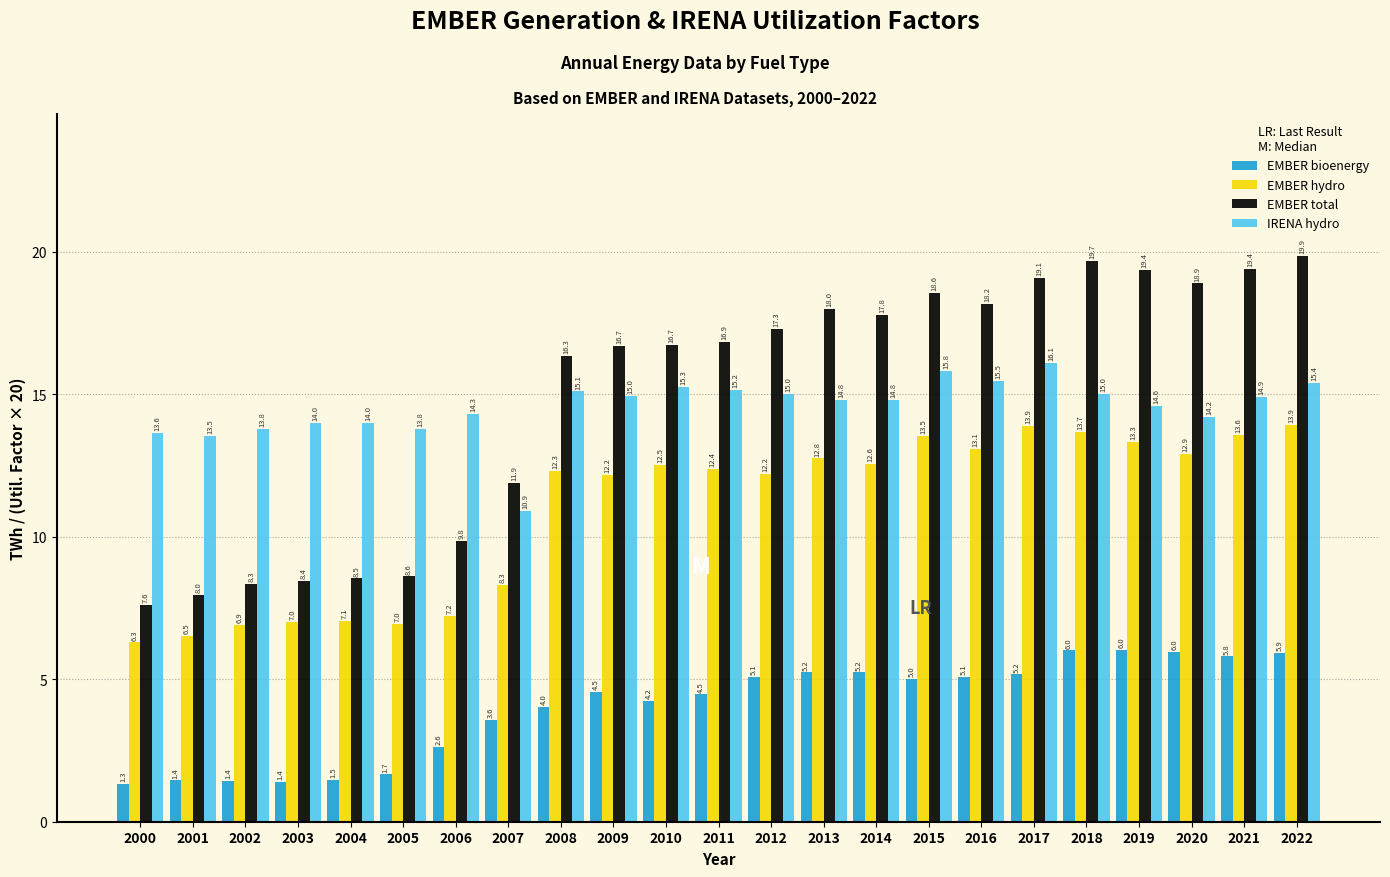

Between 2013 and 2019, which series saw the biggest shift?

EMBER total